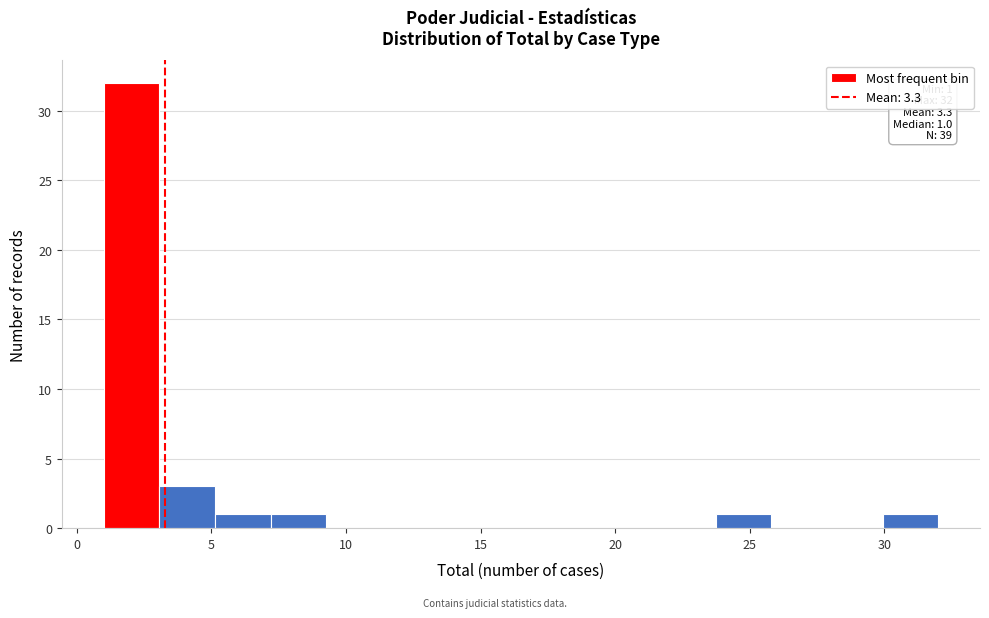

Over which range of the x-axis is the bar tallest?

1.0 to 3.0